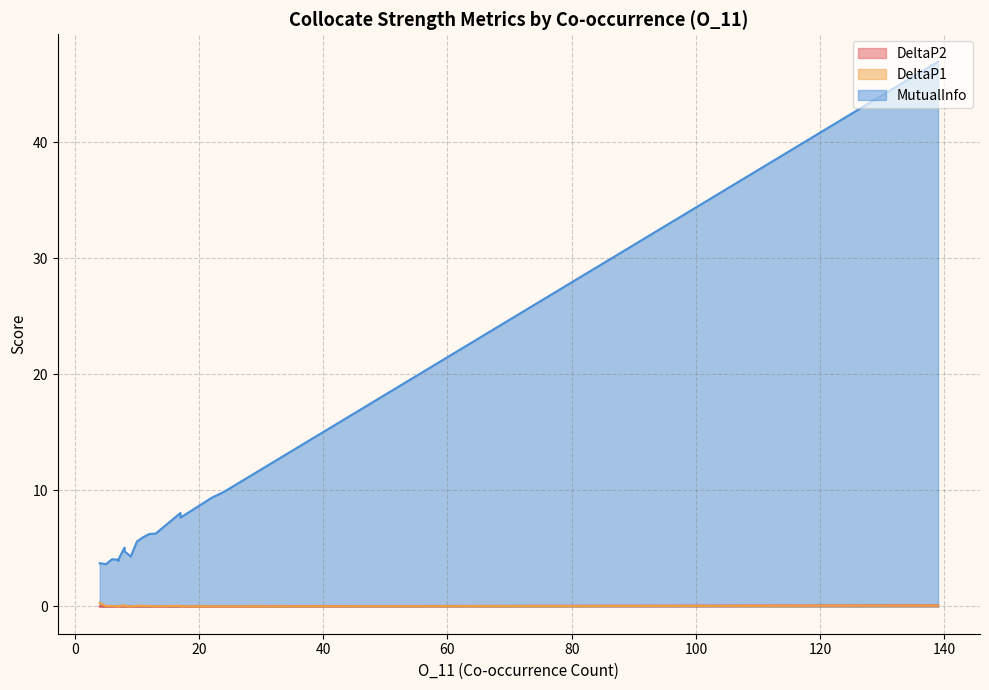

What is the label of the 11th point from the right?

11